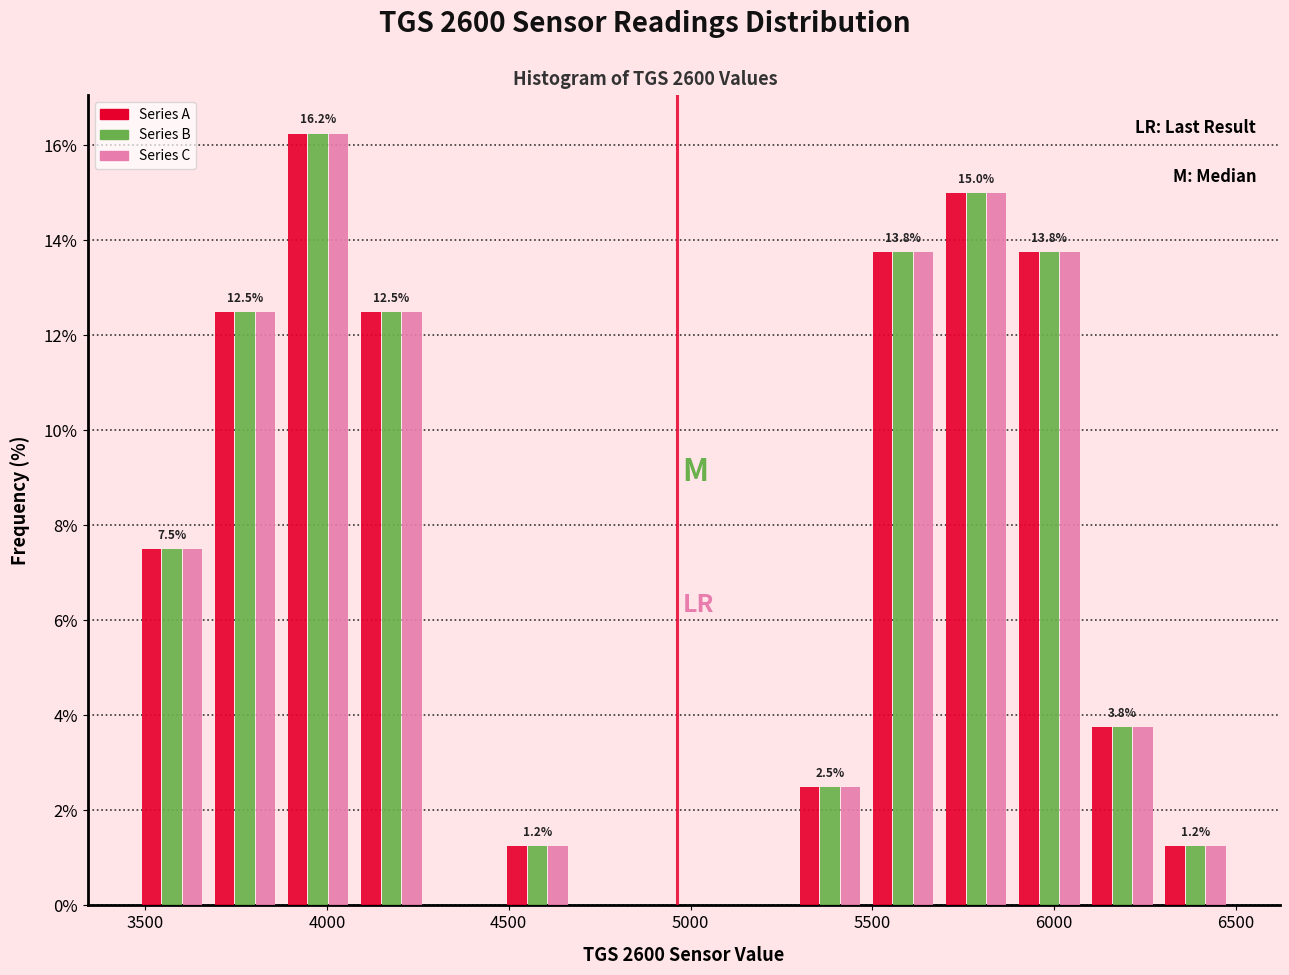

In the Series B series, which range on the x-axis has the tallest bar?

3900 to 4100